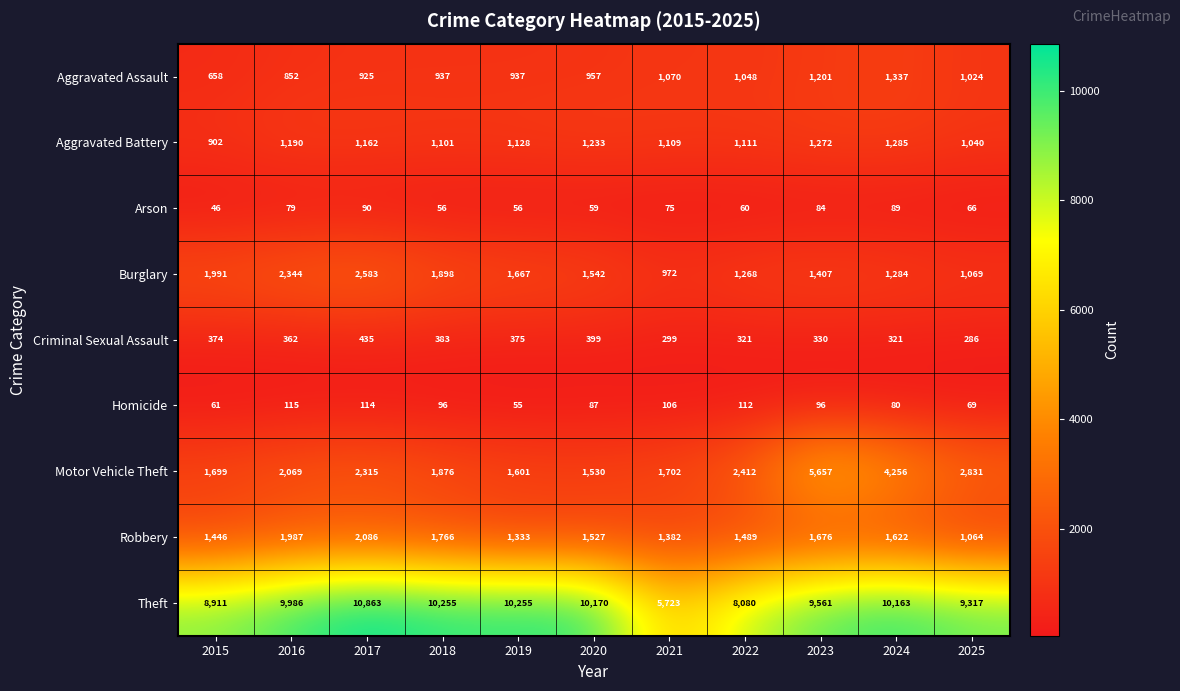

What is the sum of the Criminal Sexual Assault values at 2024 and 2018?

704